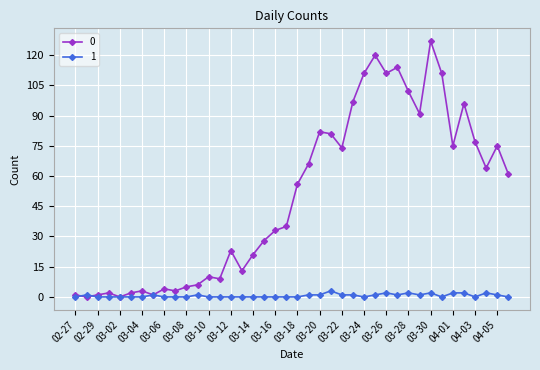

What is the value of the 0 point at the 15th from the left?

23